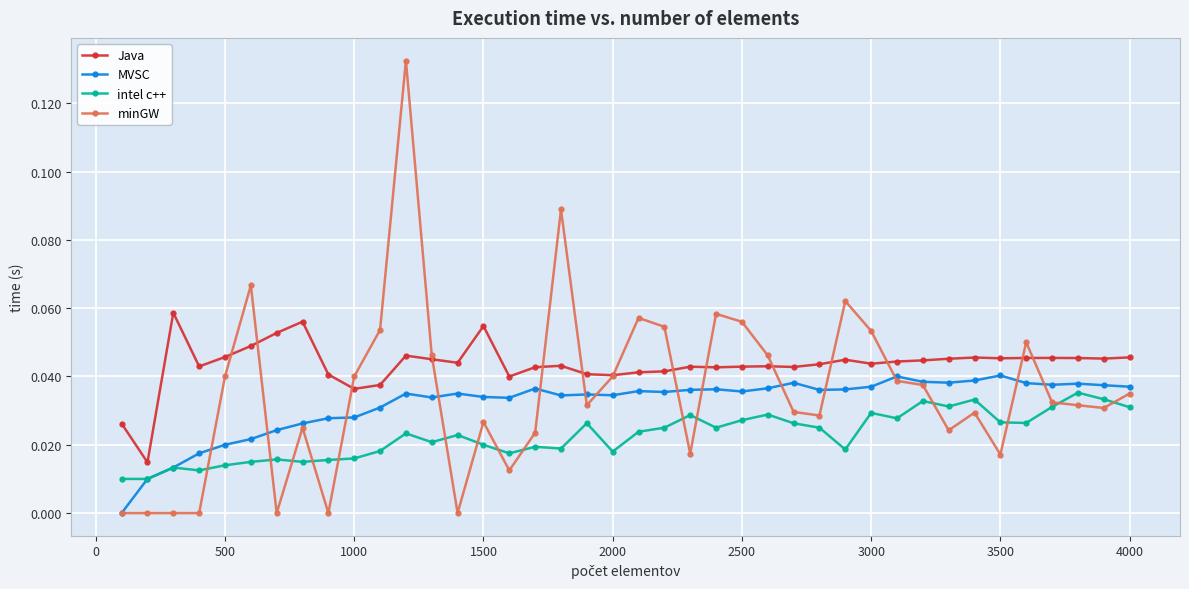

Does the chart have visible grid lines?

Yes